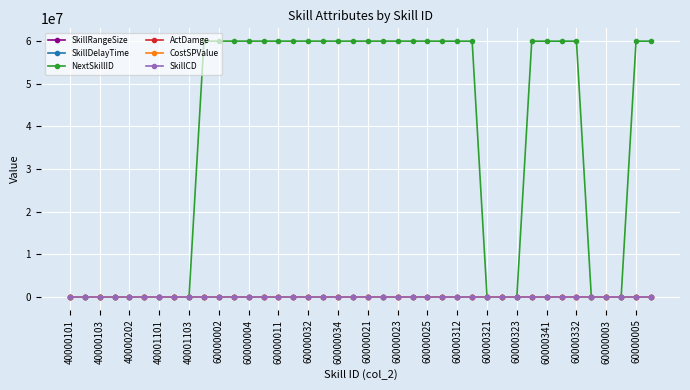

At how many categories does at least one series exceed 40196888?

25